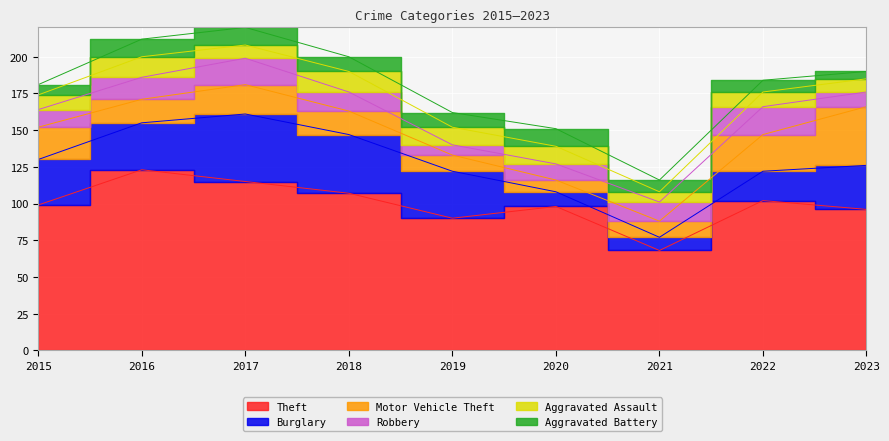

Between 2017 and 2019, which series saw the biggest shift?

Theft